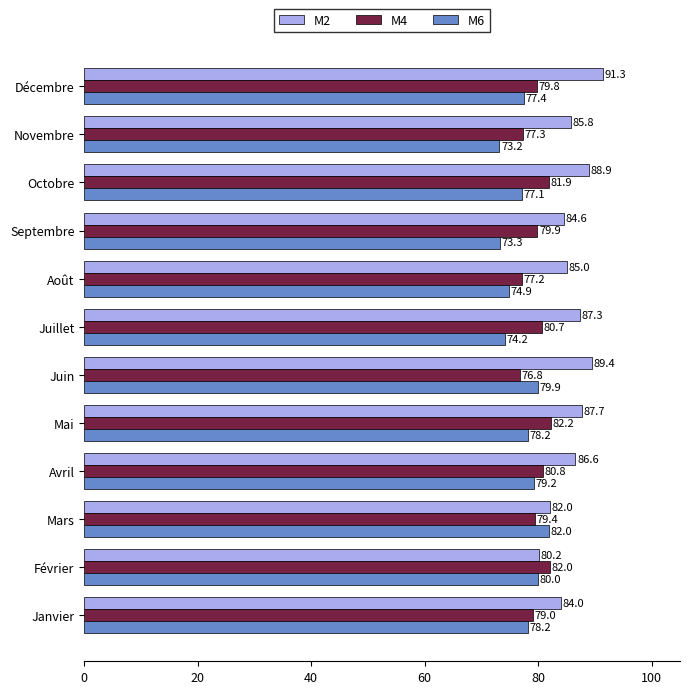

The M6 series shows 19.9 at Octobre. True or false?

False